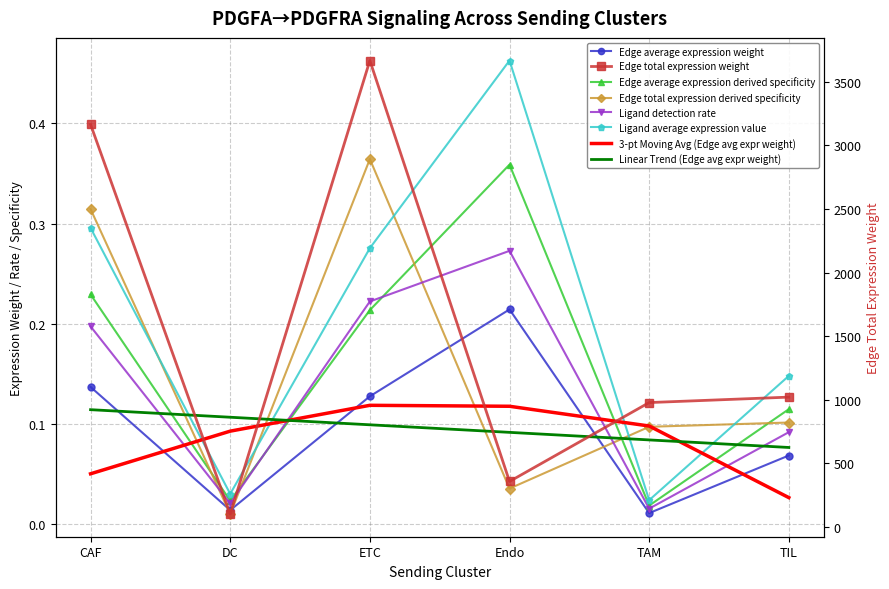

At which category does Edge average expression derived specificity reach its first local peak?

Endo